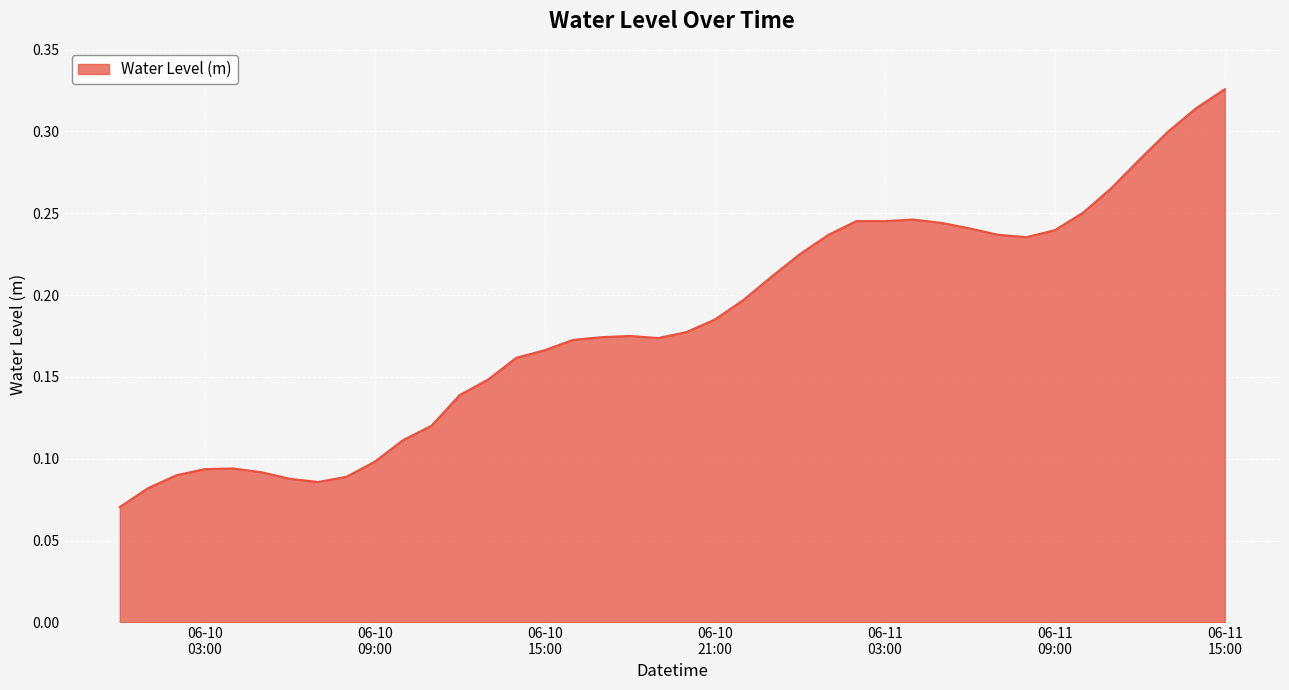

How many lines are shown in the chart?

1